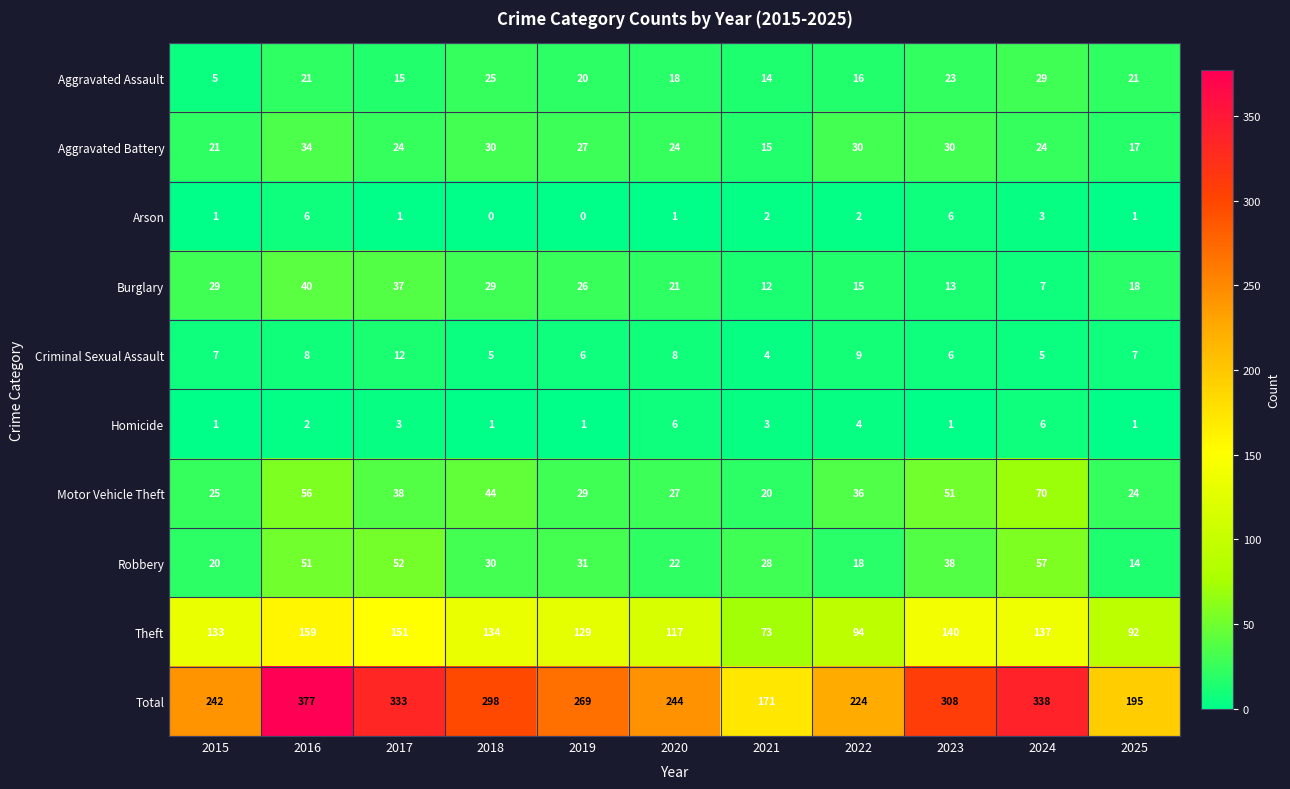

What is the difference between the maximum and minimum values in the Robbery series?

43